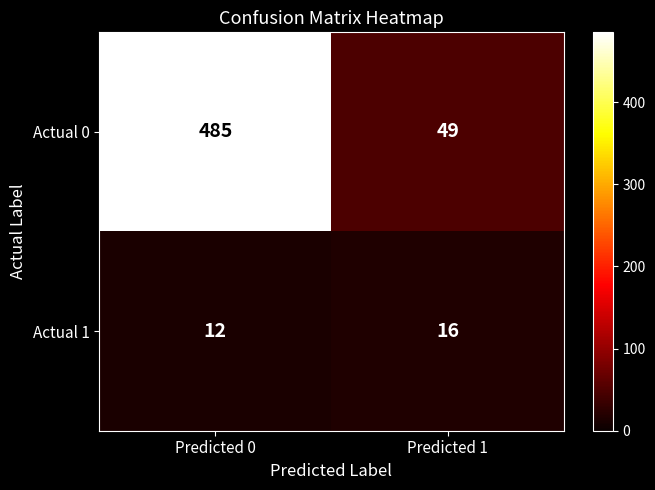

Which series has the widest spread of values?

Actual 0